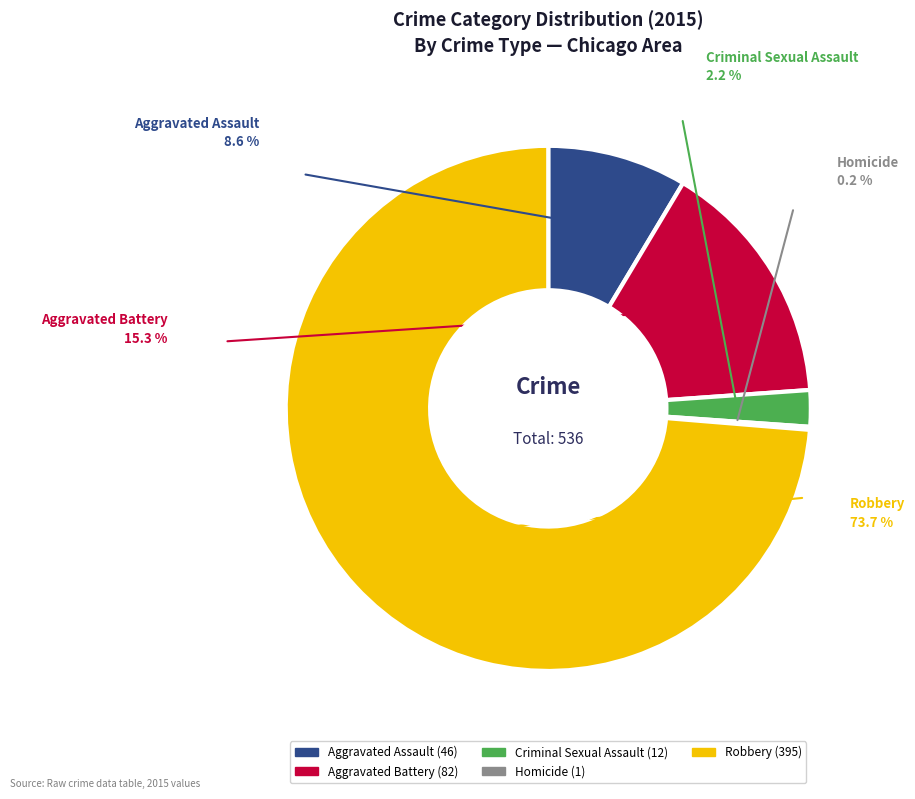

Between Aggravated Battery and Robbery, which is larger?

Robbery